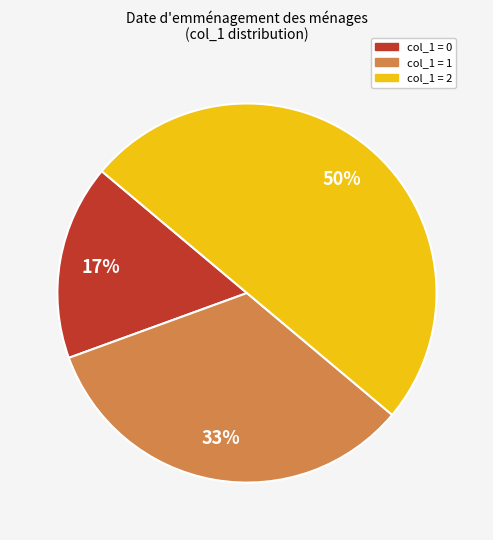

To the nearest percent, what is the average slice percentage?

33%